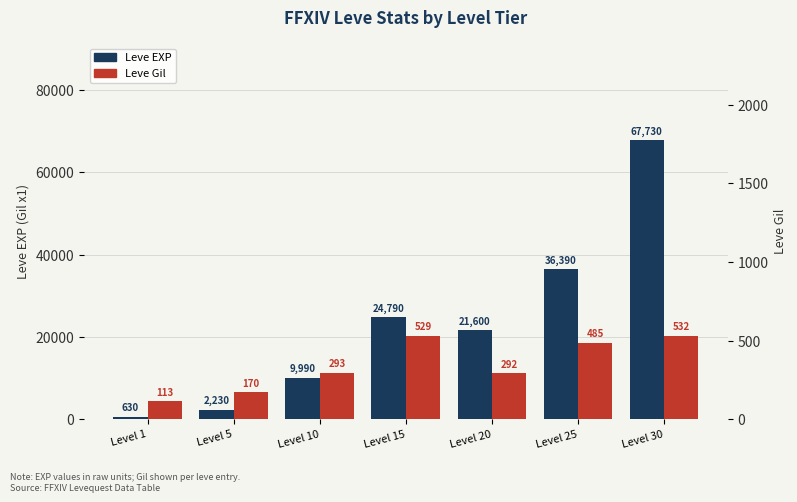

Which has a higher value, Level 1 or Level 10?

Level 10